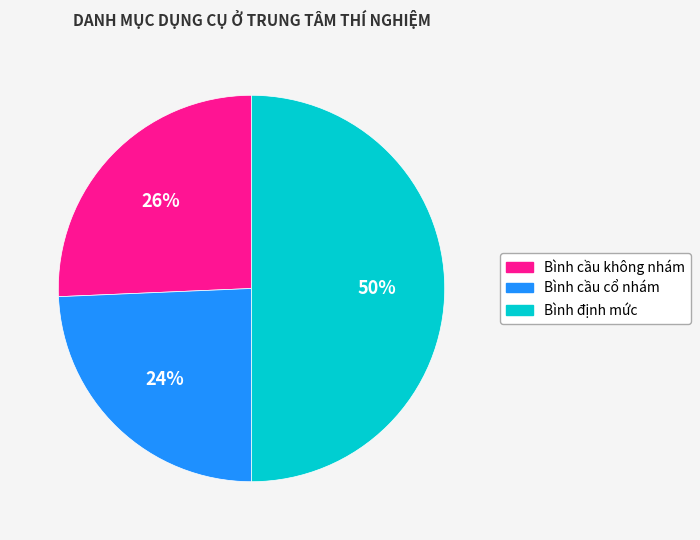

How many segments does this pie chart have?

3